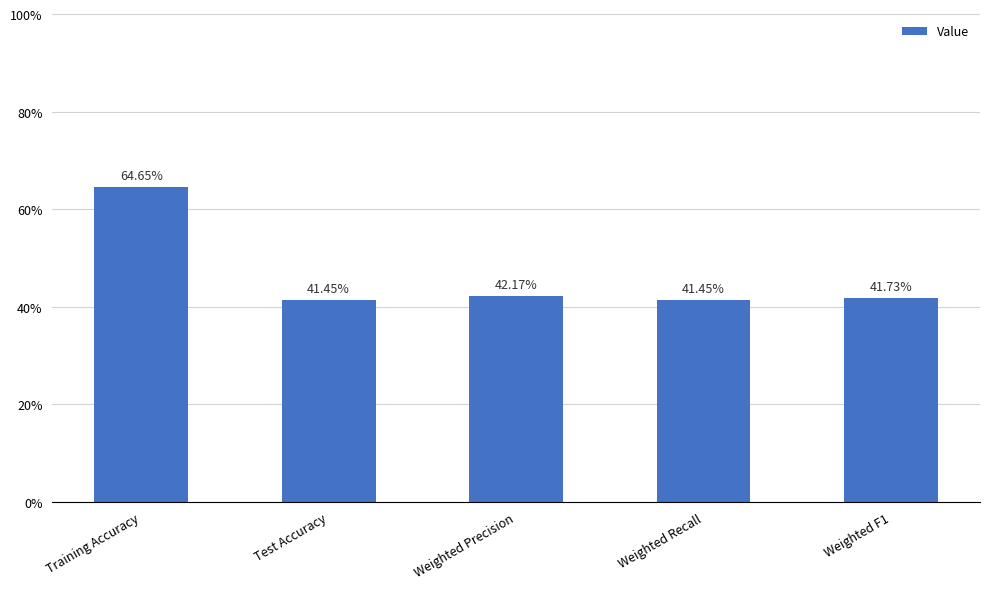

Does the chart contain any negative values?

No